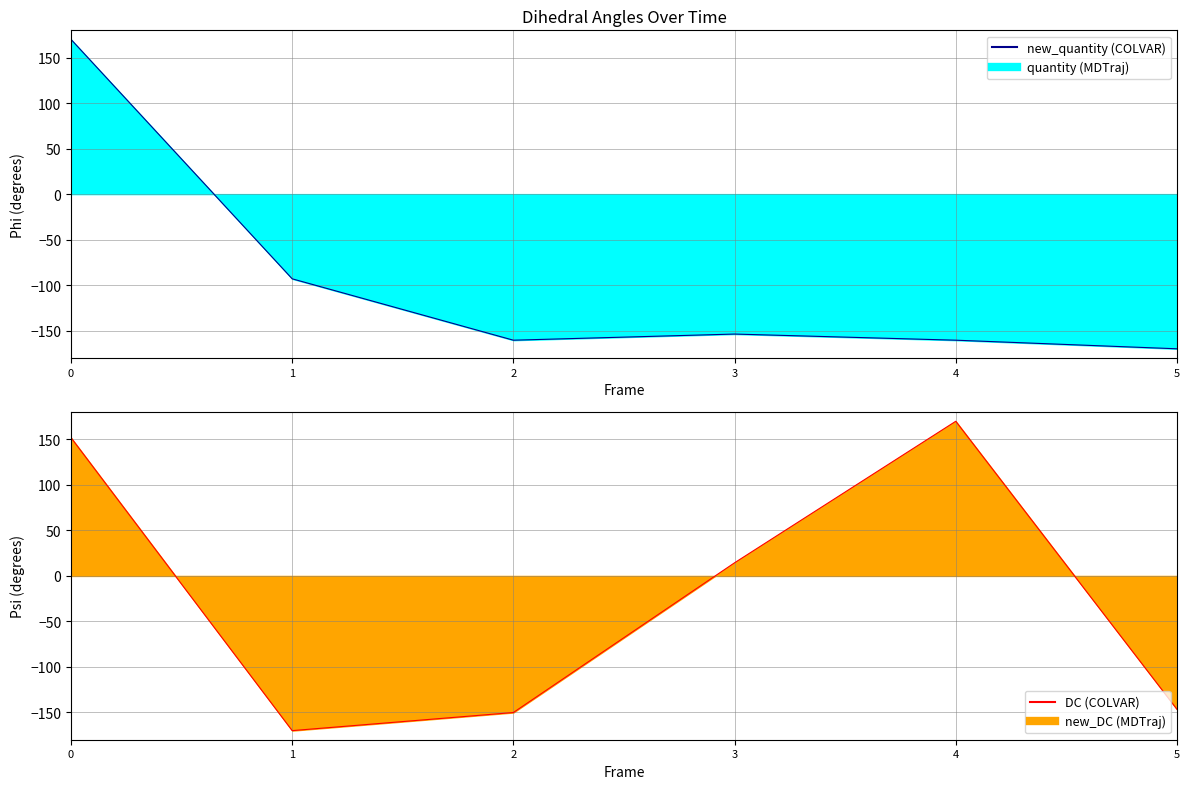

The value of new_quantity (COLVAR) at 4 is -160.6. True or false?

True